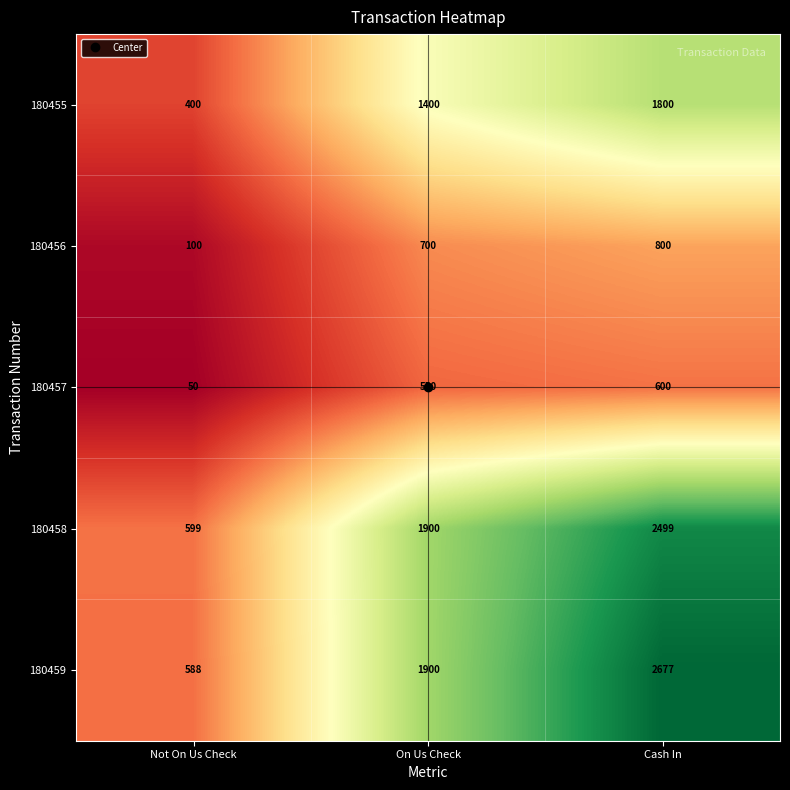

Which series changed the most between On Us Check and Cash In?

180459